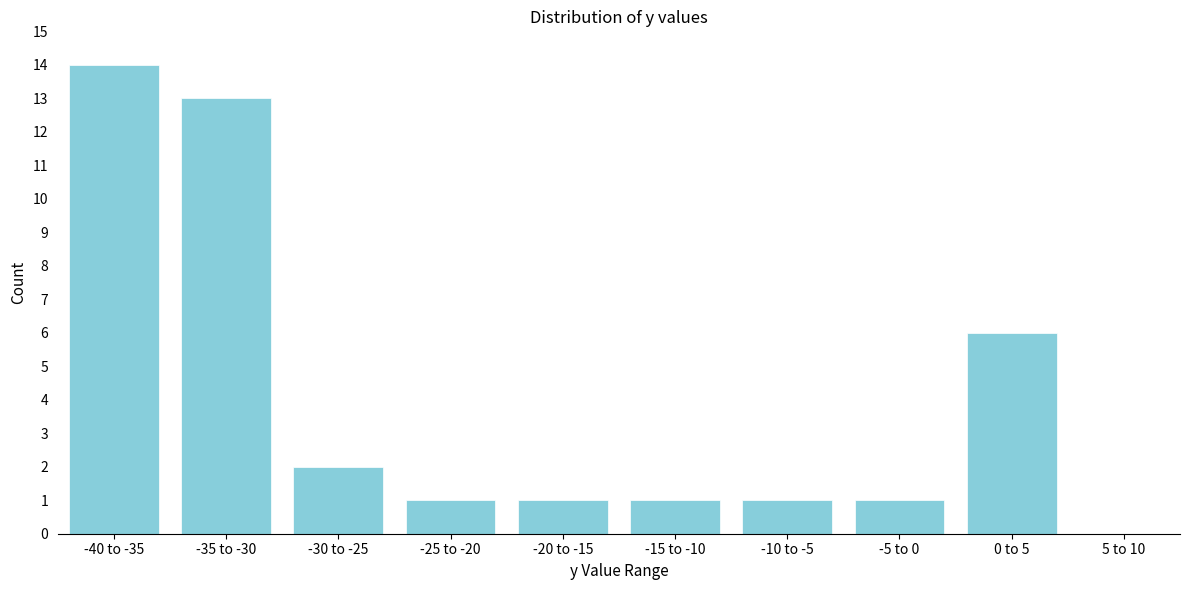

Reading left to right, extract all data points from this chart.

-40 to -35=14	-35 to -30=13	-30 to -25=2	-25 to -20=1	-20 to -15=1	-15 to -10=1	-10 to -5=1	-5 to 0=1	0 to 5=6	5 to 10=0